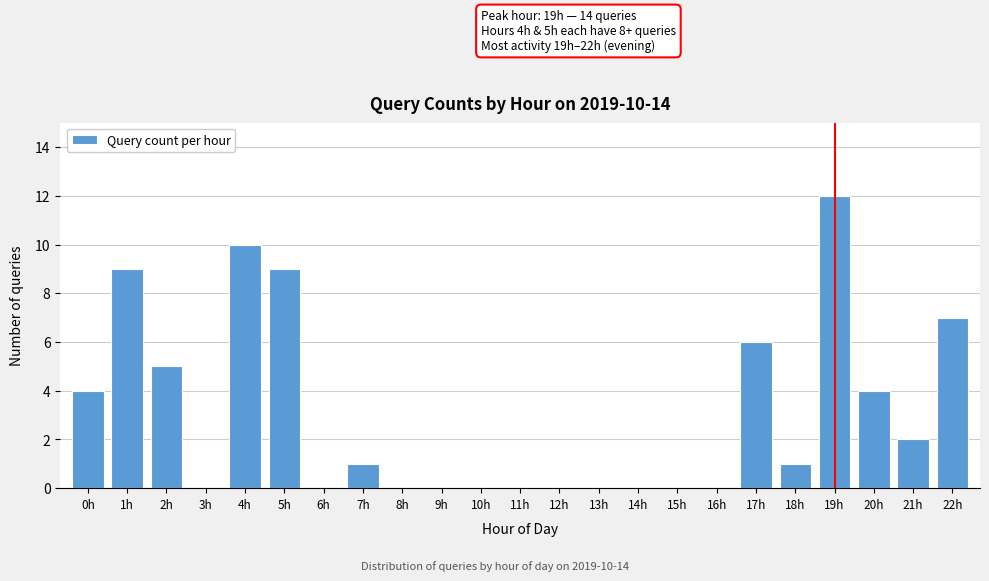

Reading right to left, what are all the values shown in this chart?

22h=7	21h=2	20h=4	19h=12	18h=1	17h=6	16h=0	15h=0	14h=0	13h=0	12h=0	11h=0	10h=0	9h=0	8h=0	7h=1	6h=0	5h=9	4h=10	3h=0	2h=5	1h=9	0h=4